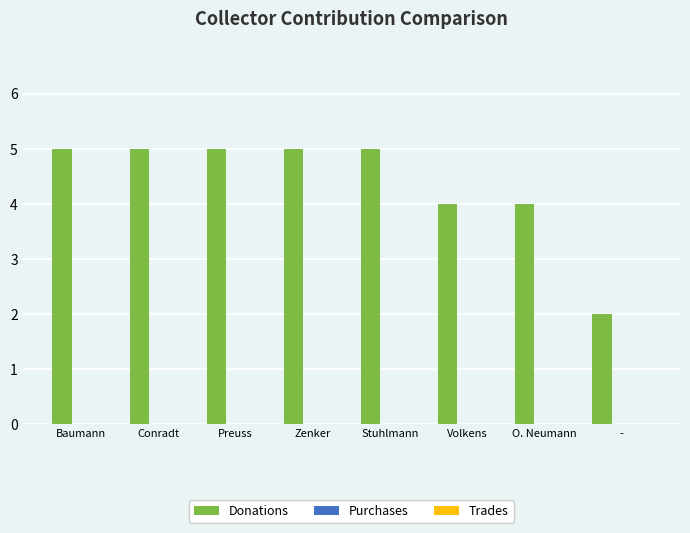

Approximately how many times larger is the value at Baumann compared to Preuss?

1.0